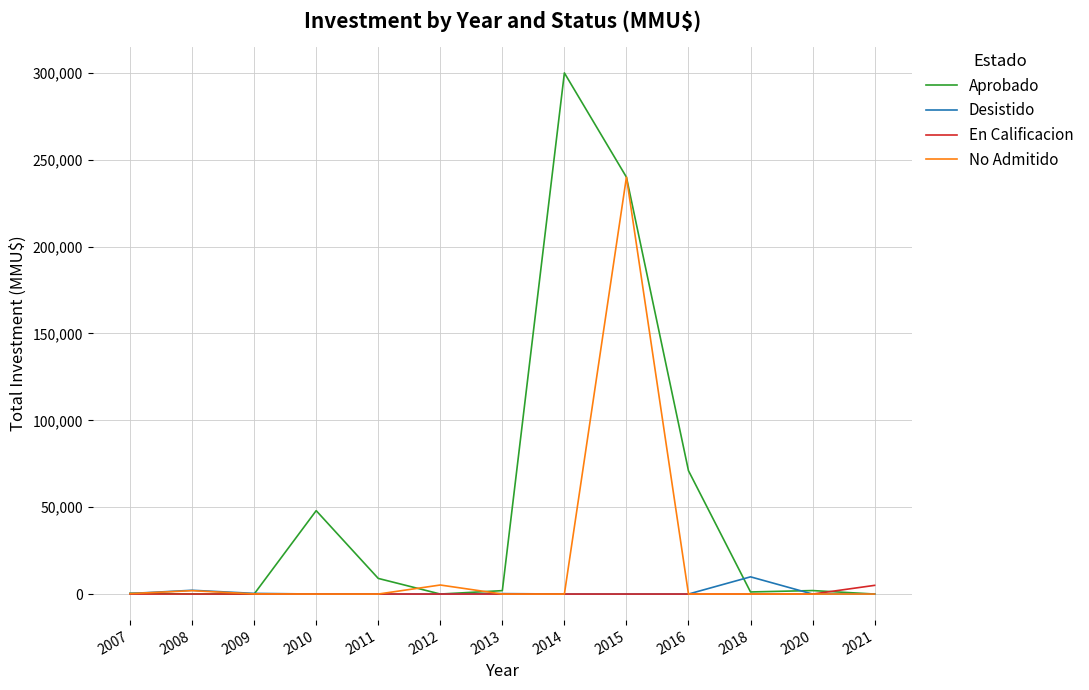

What is the average value of the En Calificacion series?

385